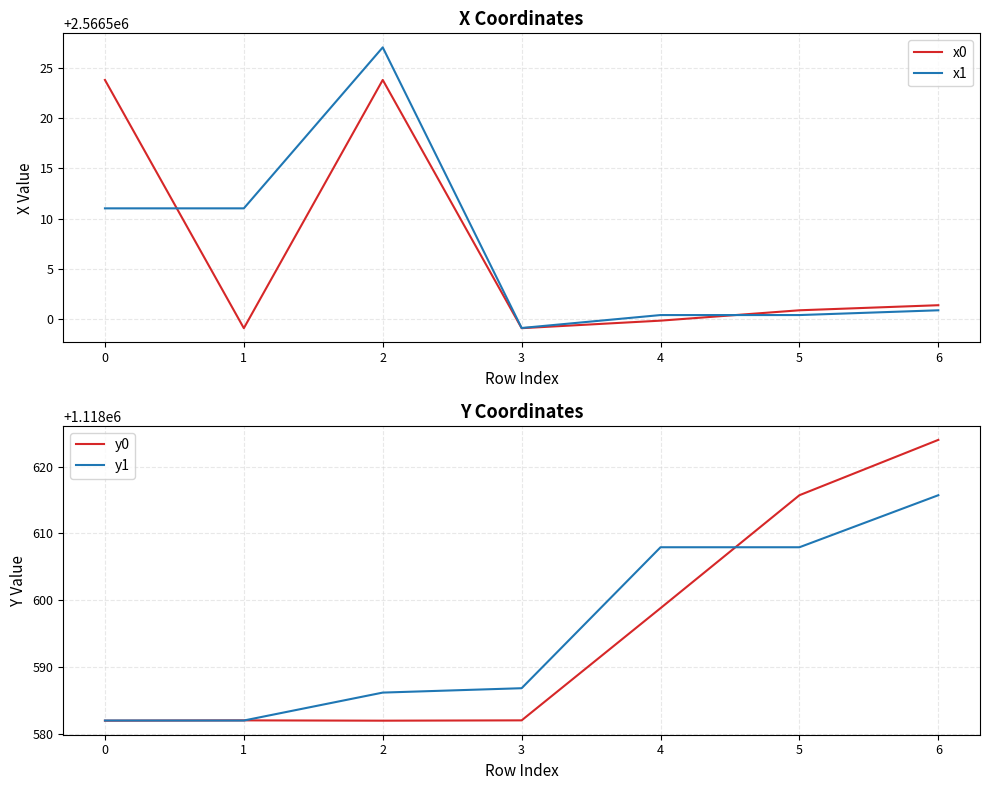

The x0 series shows 3929512.6 at 5. True or false?

False